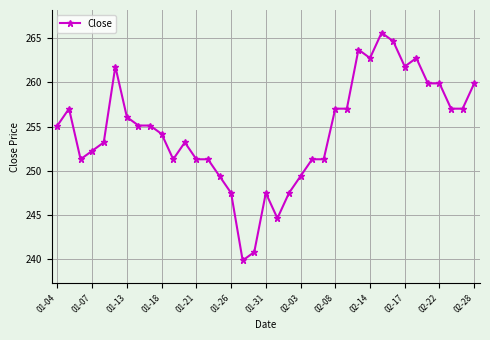

True or false: there are more than 1 points higher than both neighbors.

True